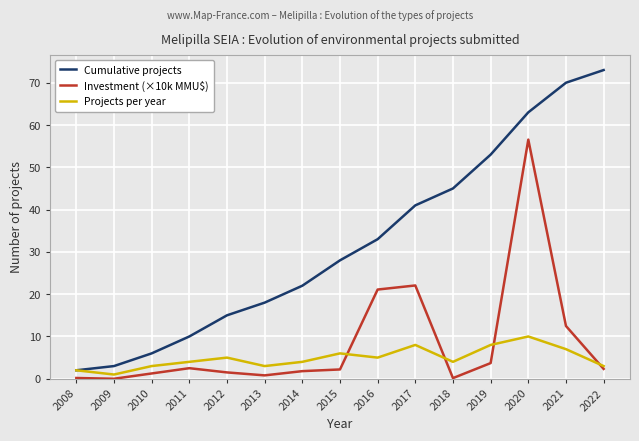

In Investment (×10k MMU$), how many points are lower than both neighbors (excluding endpoints)?

3